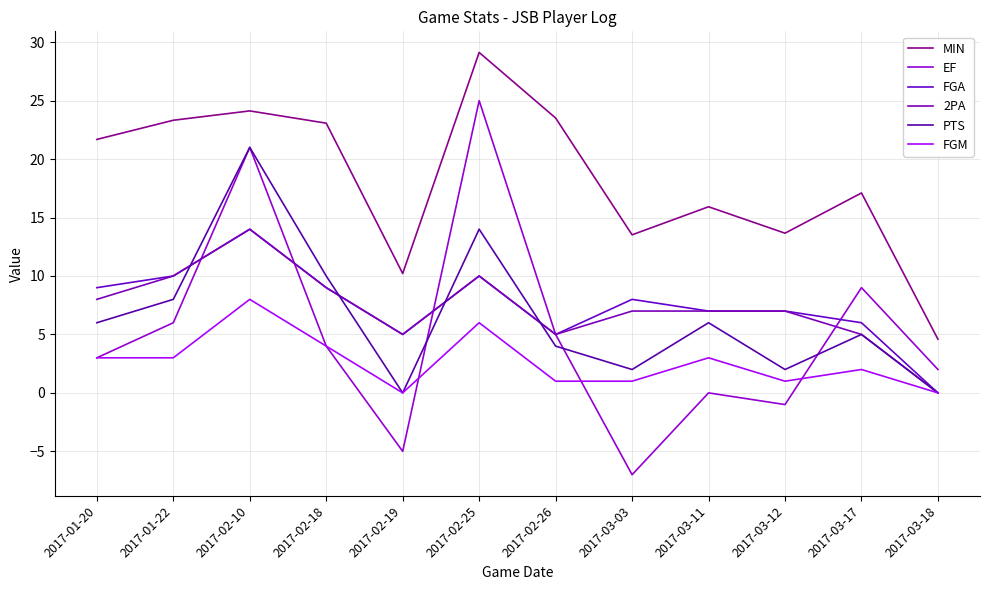

At which category does FGM reach its first local peak?

2017-02-10